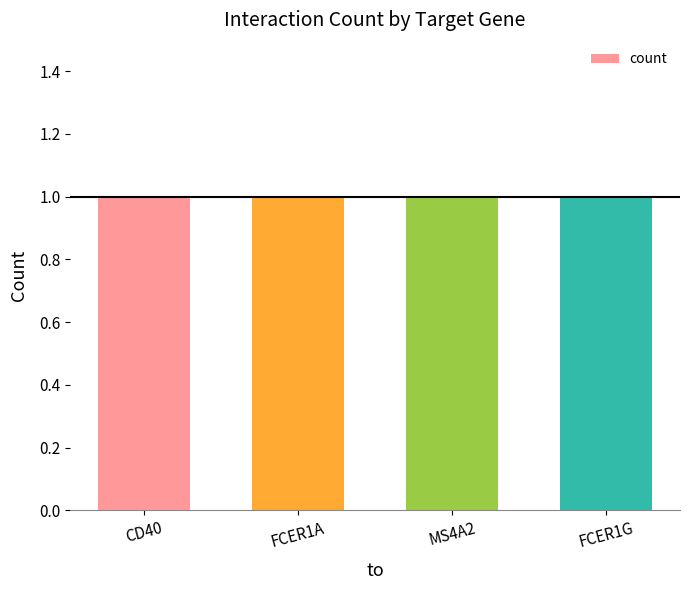

What is the approximate value at FCER1A/MS4A2/FCER1G?

3